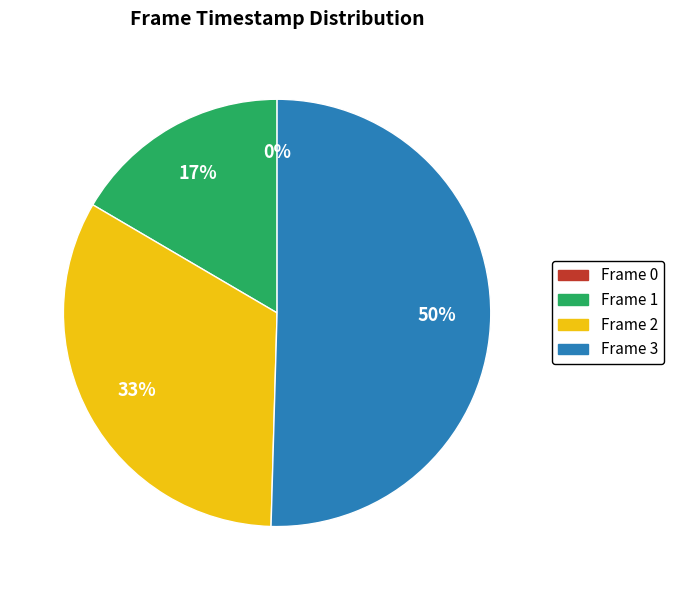

True or false: Frame 1 accounts for 17% of the total.

True